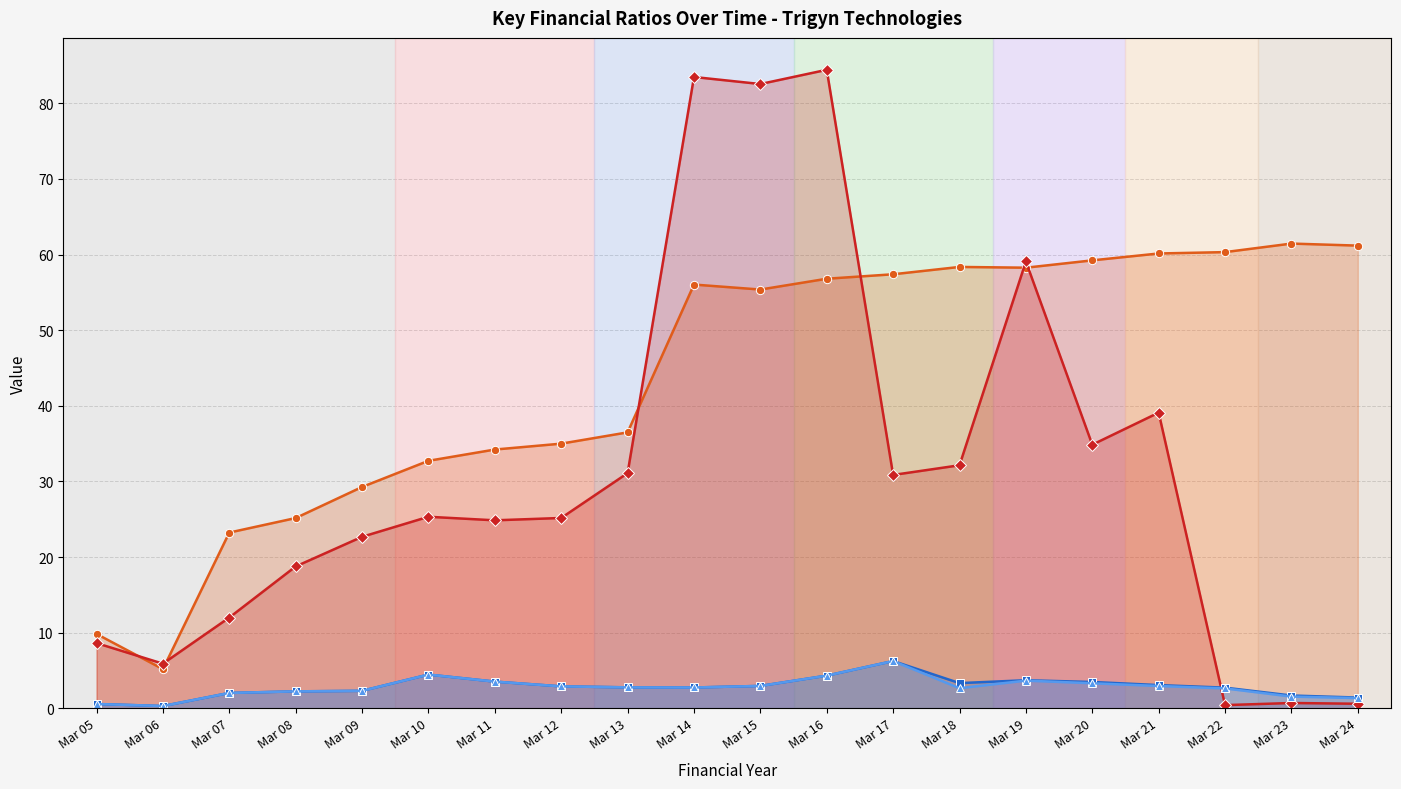

Reading left to right, what are all the values shown in this chart?

Book Value/Share (Rs.): 9.8	5.2	23.2	25.2	29.3	32.7	34.2	35.0	36.5	56.0	55.4	56.8	57.4	58.4	58.3	59.2	60.1	60.3	61.5	61.2
Asset Turnover Ratio (%): 8.6	5.9	12.0	18.8	22.7	25.3	24.9	25.2	31.1	83.5	82.6	84.4	30.9	32.1	59.1	34.9	39.1	0.4	0.7	0.6
Current Ratio (X): 0.6	0.3	2.0	2.2	2.3	4.5	3.5	2.9	2.8	2.8	3.0	4.3	6.2	3.3	3.7	3.5	3.1	2.7	1.7	1.4
Quick Ratio (X): 0.6	0.3	2.0	2.2	2.3	4.5	3.5	2.9	2.8	2.8	3.0	4.3	6.2	2.7	3.7	3.3	3.0	2.6	1.6	1.4